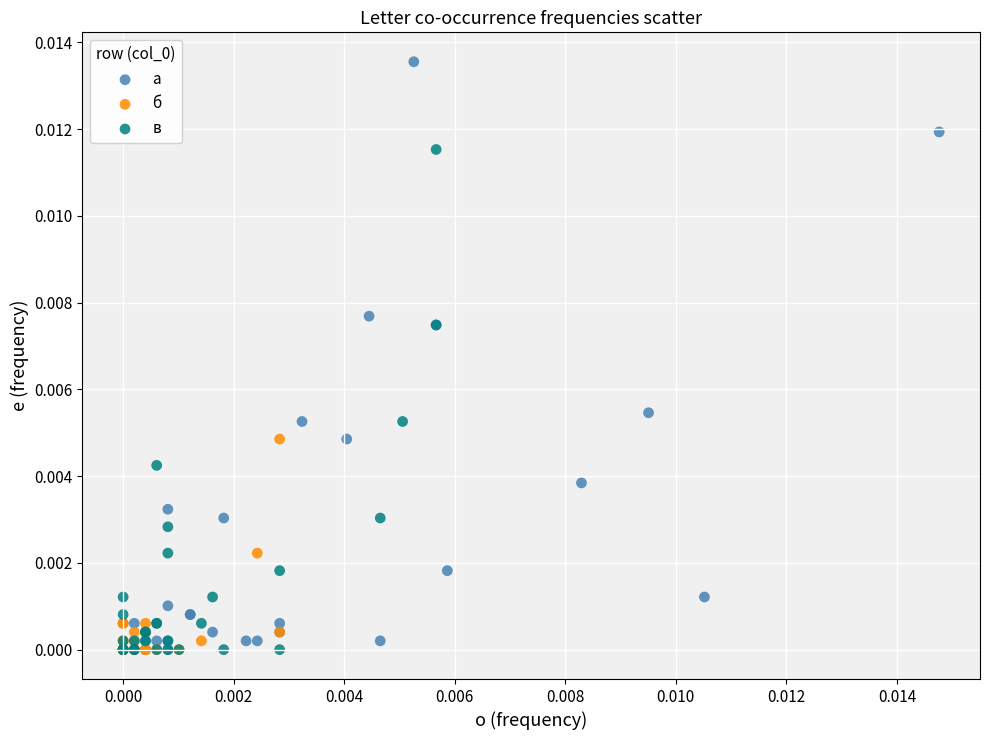

What are all the series names shown in the legend?

а, б, в